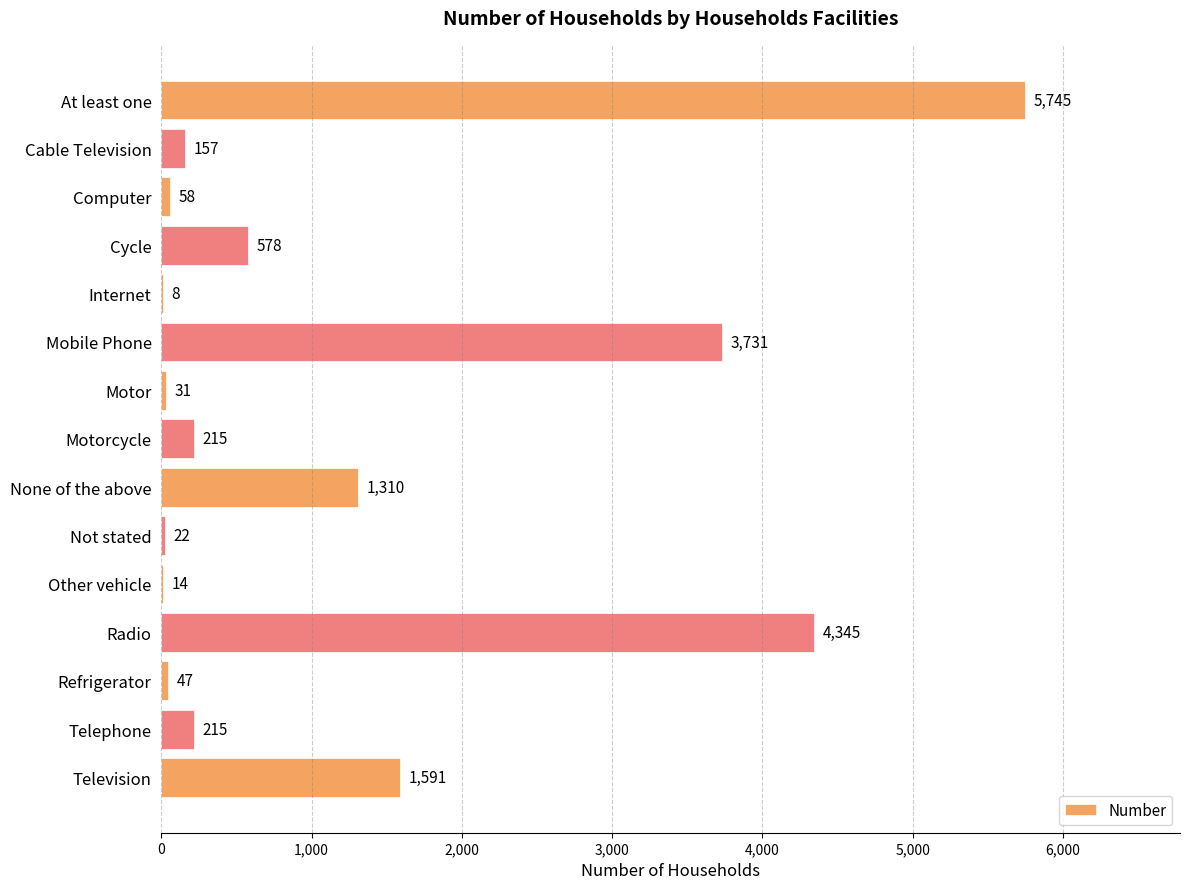

What is the sum of all values?

18067